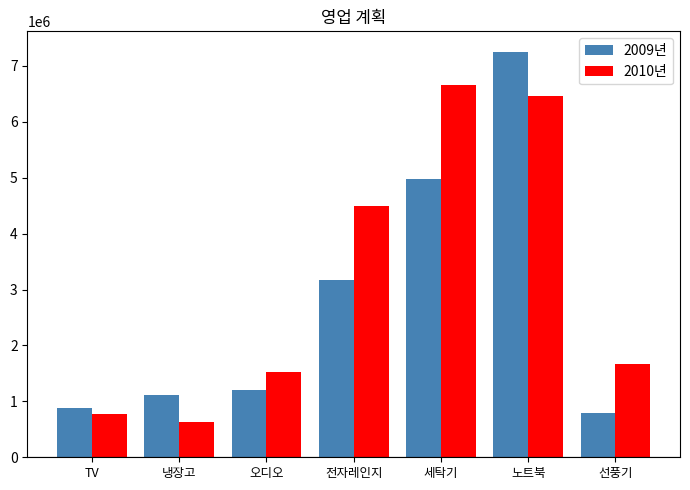

List the series in order of their overall mean, lowest first.

2009년, 2010년